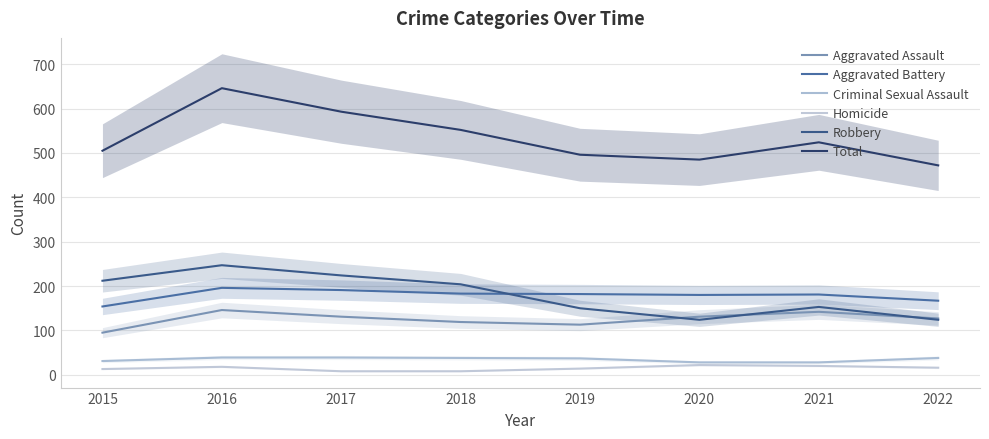

True or false: Aggravated Battery and Total cross at least once.

False